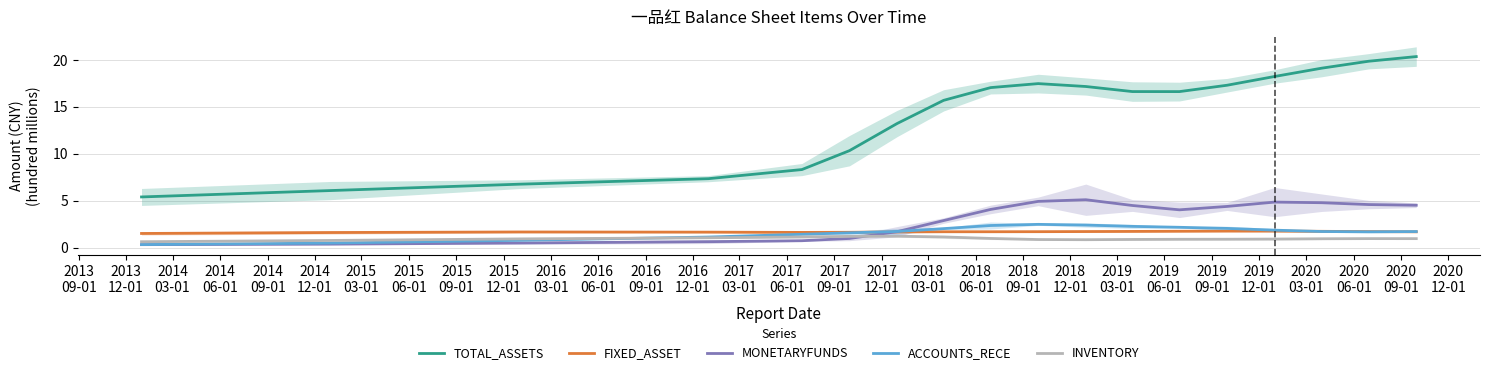

Which series has the largest total across all categories?

TOTAL_ASSETS